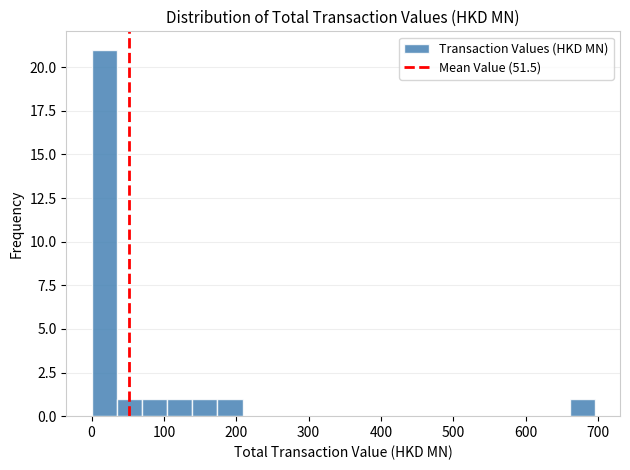

Around what value on the x-axis is the tallest bar? Give the approximate position of its centre, as read against the axis.

20